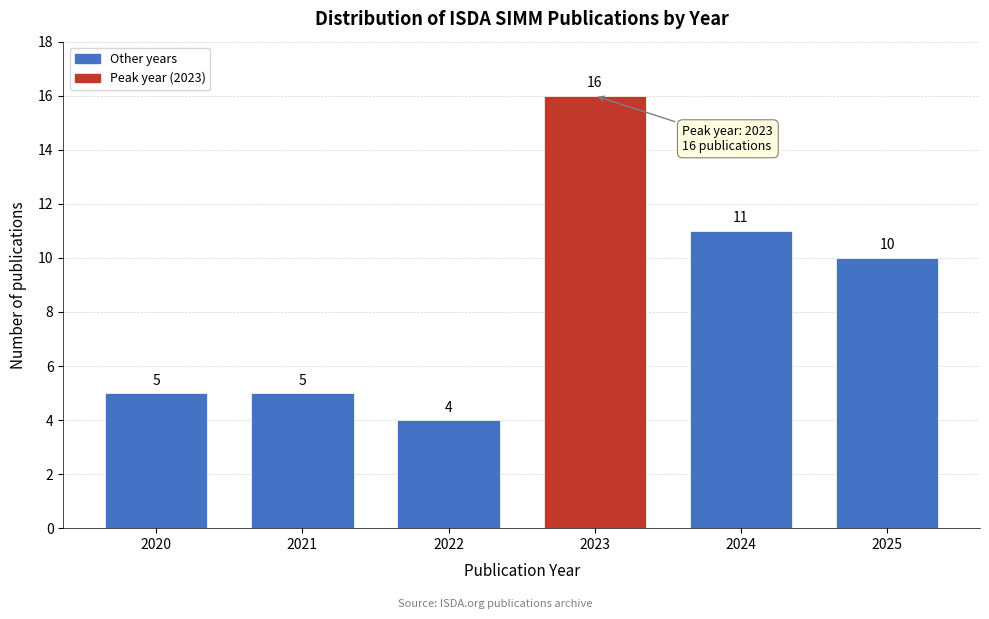

Reading right to left, list all the values displayed in this chart.

2025=10	2024=11	2023=16	2022=4	2021=5	2020=5